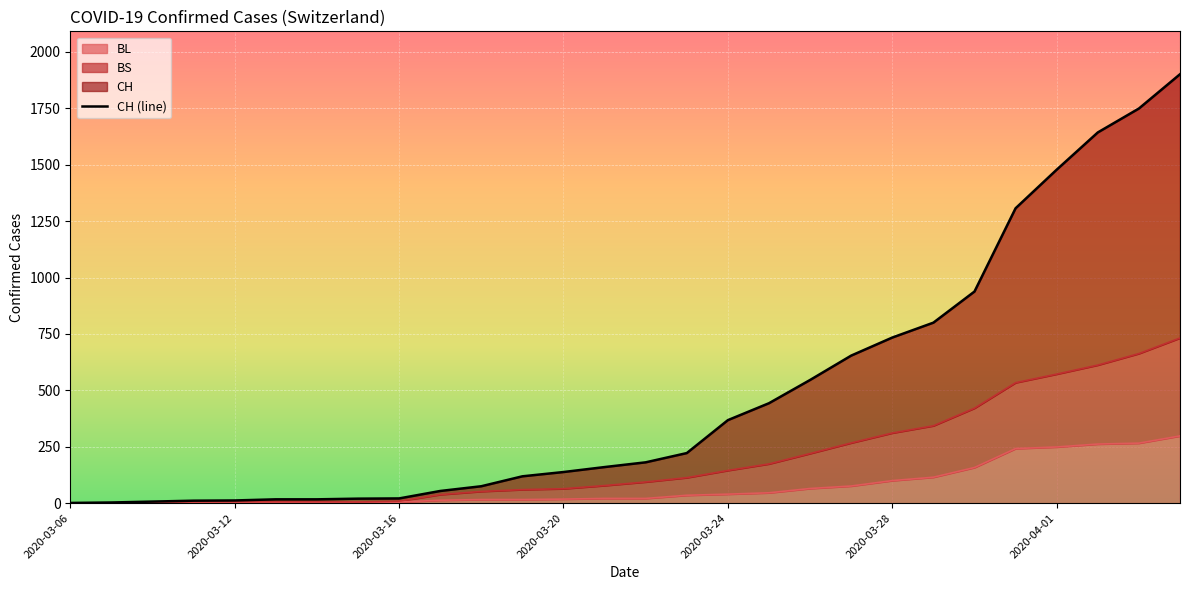

How many lines are shown in the chart?

1